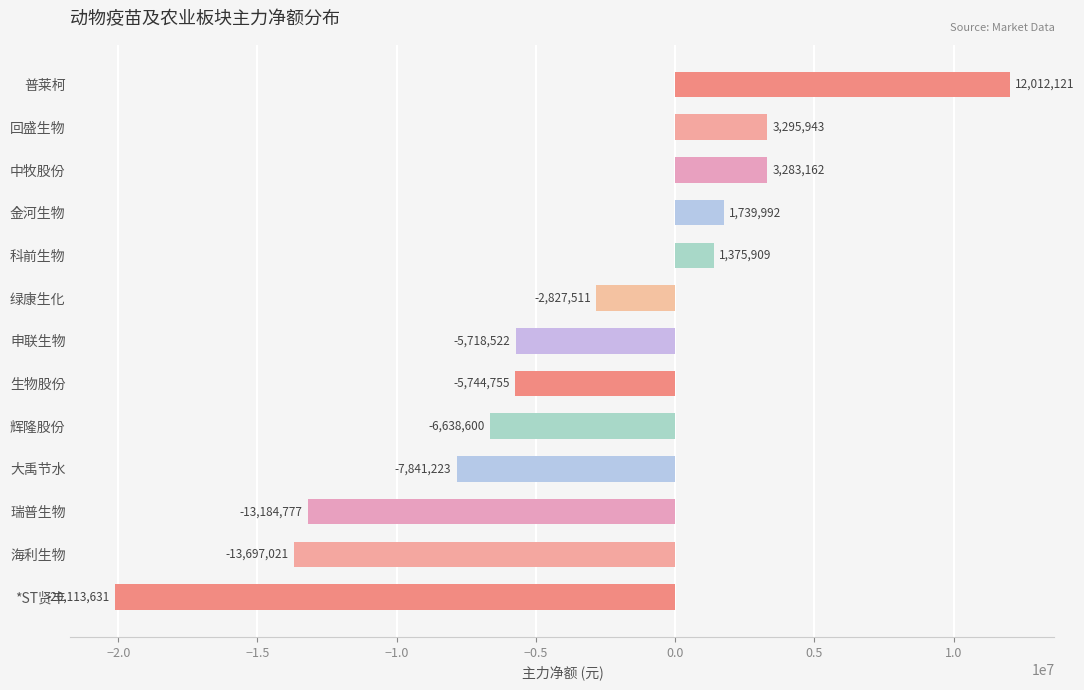

What is the change in value from 申联生物 to 海利生物?

-7978499